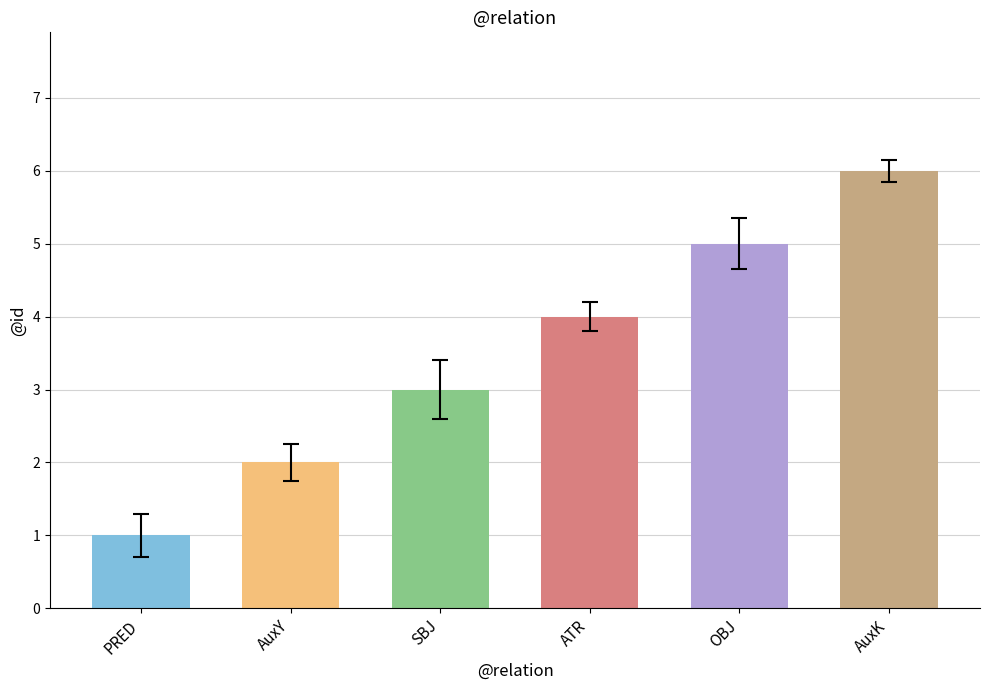

How many values are below 4?

3